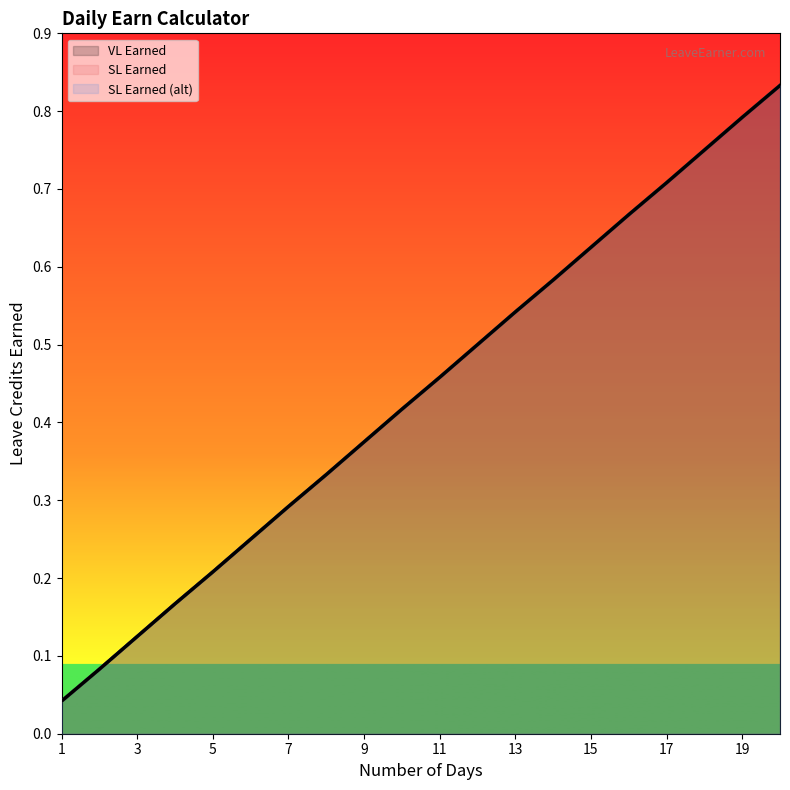

Rank the series at 1 from lowest to highest value.

VL Earned, SL Earned, SL Earned (alt)